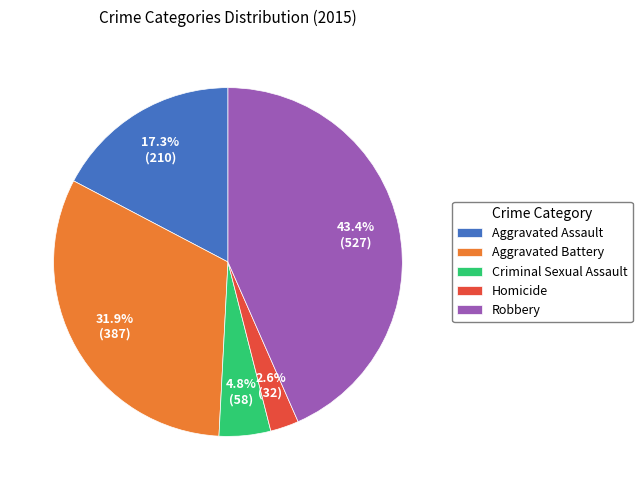

To the nearest percent, what percentage of the pie is Homicide?

3%